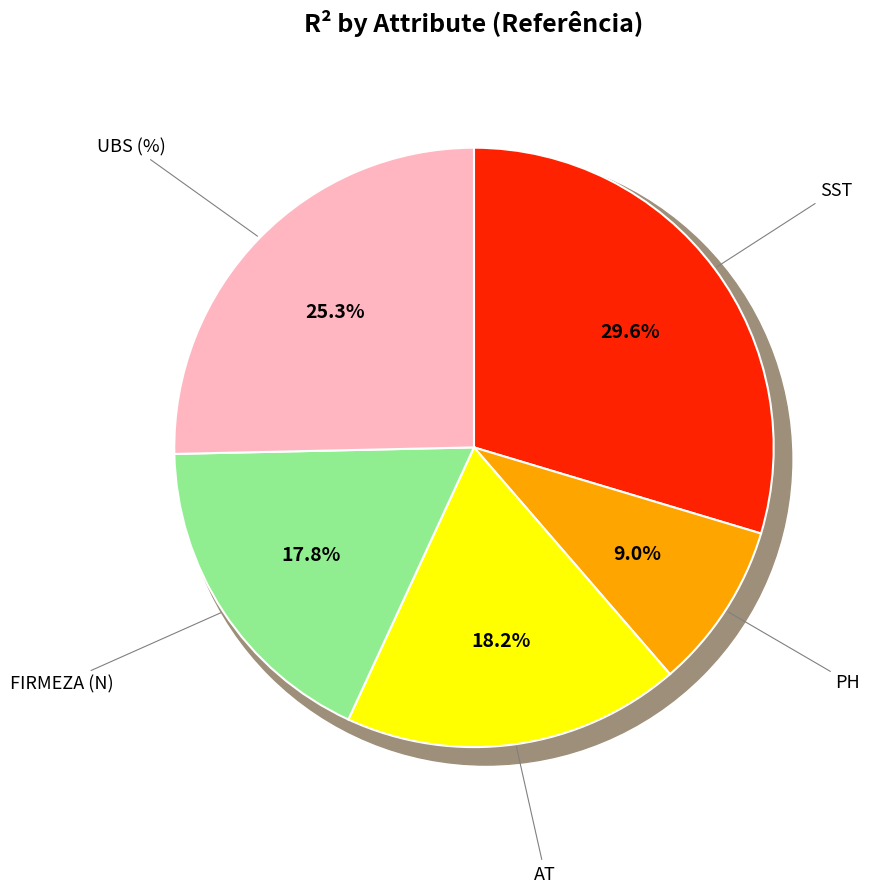

To the nearest percent, what is the average slice percentage?

20%